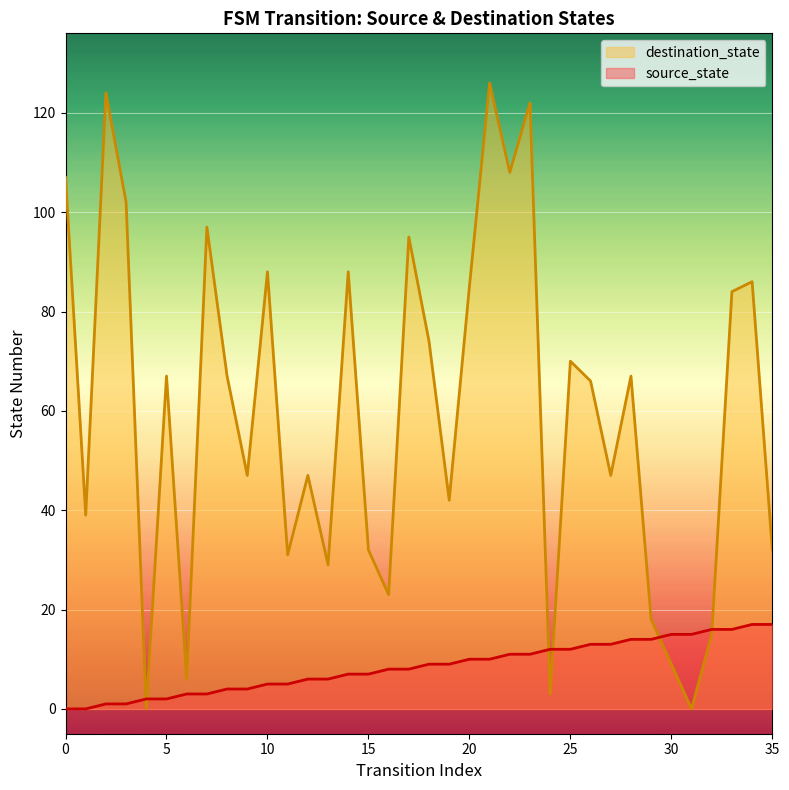

Which series has the largest total across all categories?

destination_state